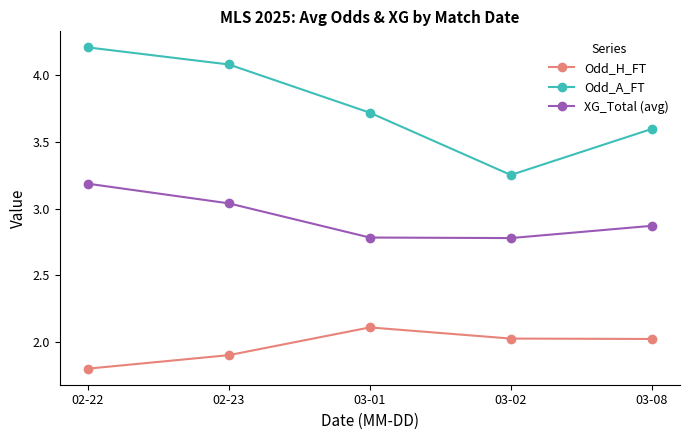

Rank the series by their average value, from highest to lowest.

Odd_A_FT, XG_Total (avg), Odd_H_FT